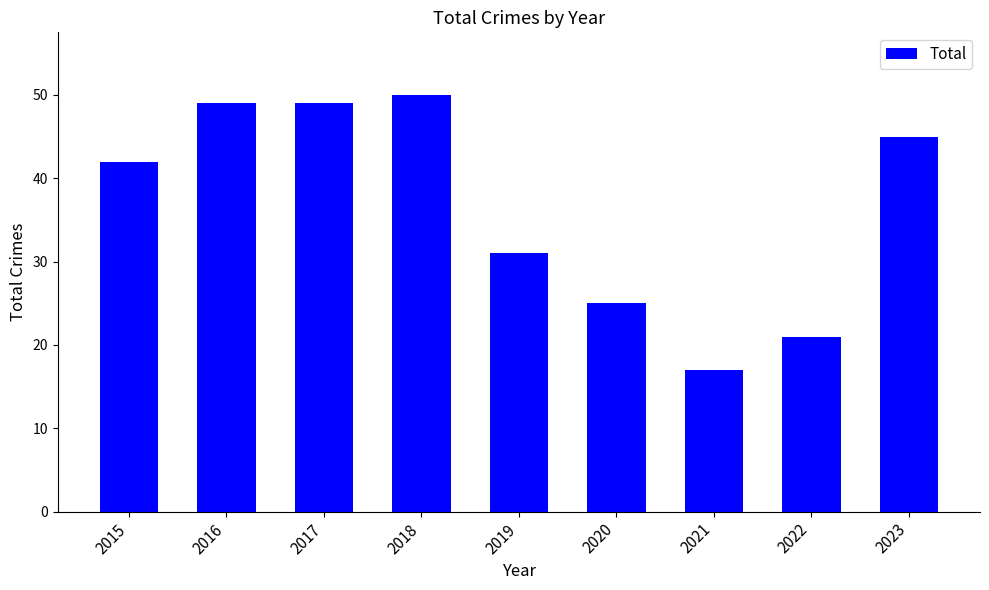

What is the value of the 1st bar from the left?

42